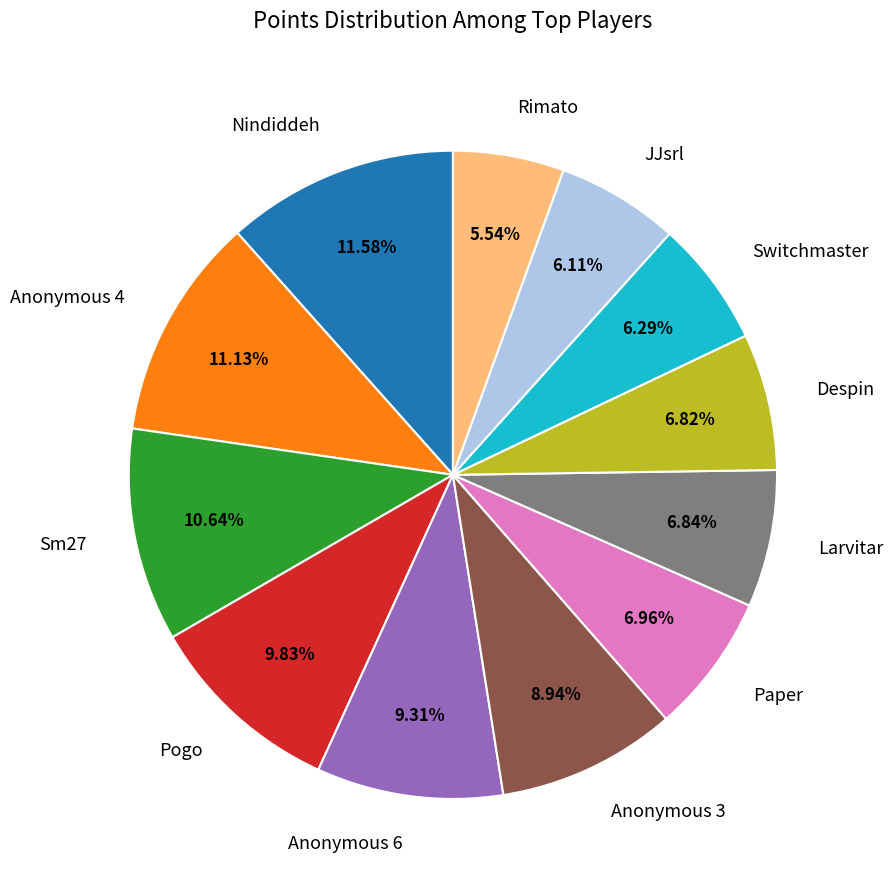

True or false: Sm27 accounts for 11% of the total.

True